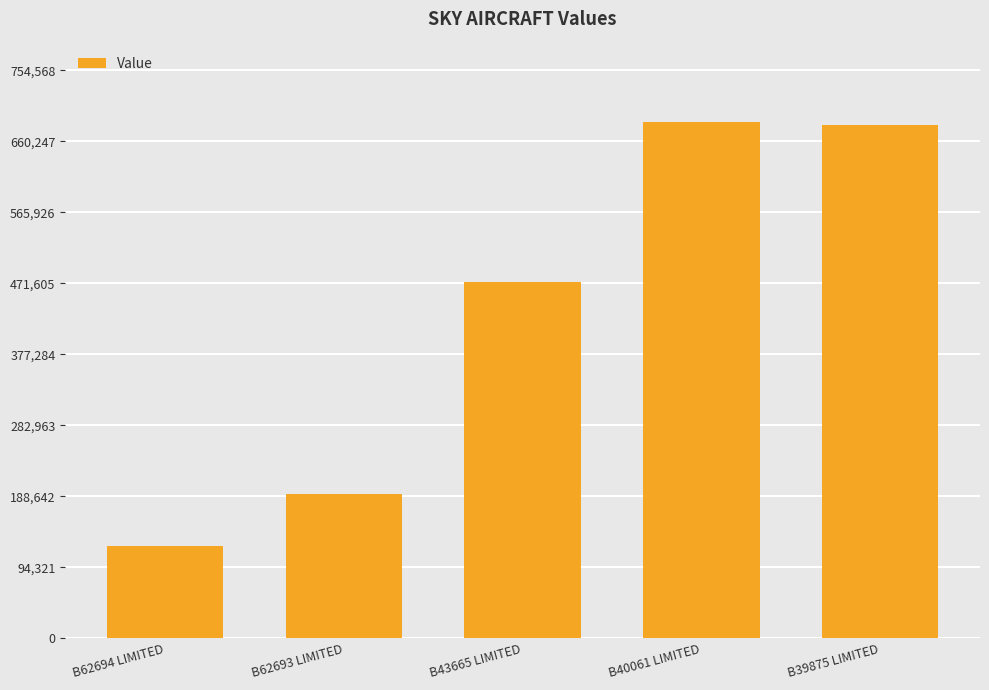

What is the minimum value shown in the chart?

123108